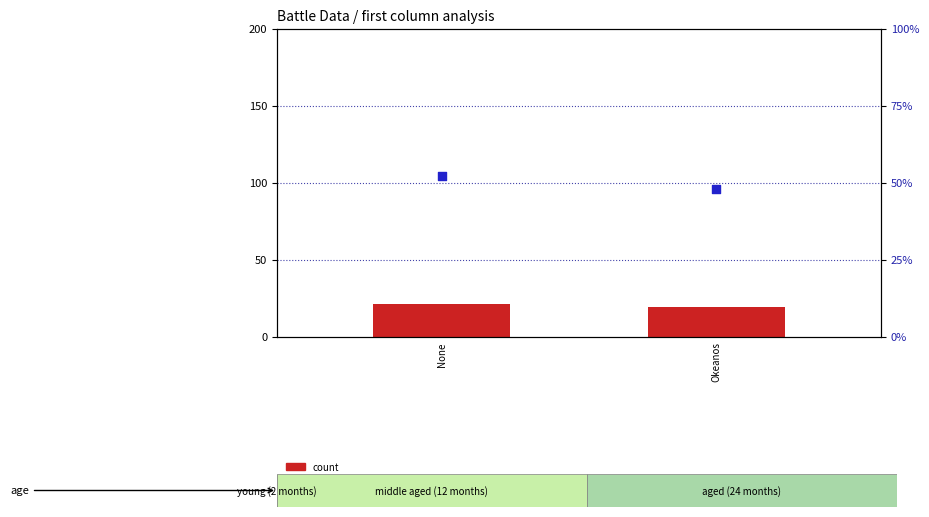

Which series contains the highest Y value?

percentile rank within the sample